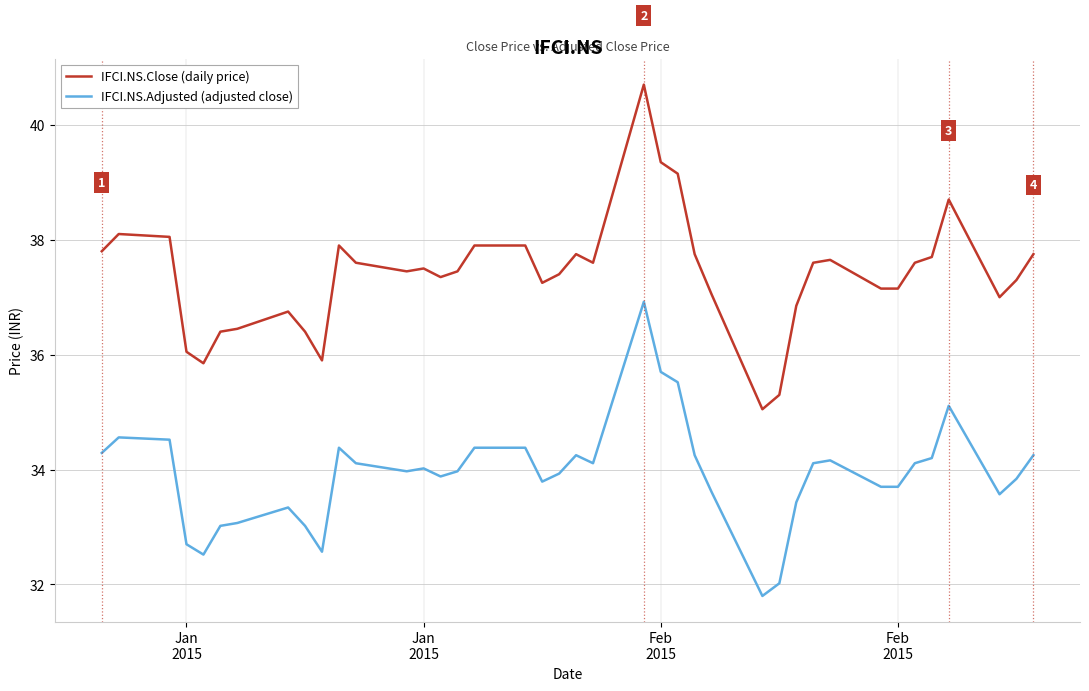

How many lines are shown in the chart?

2